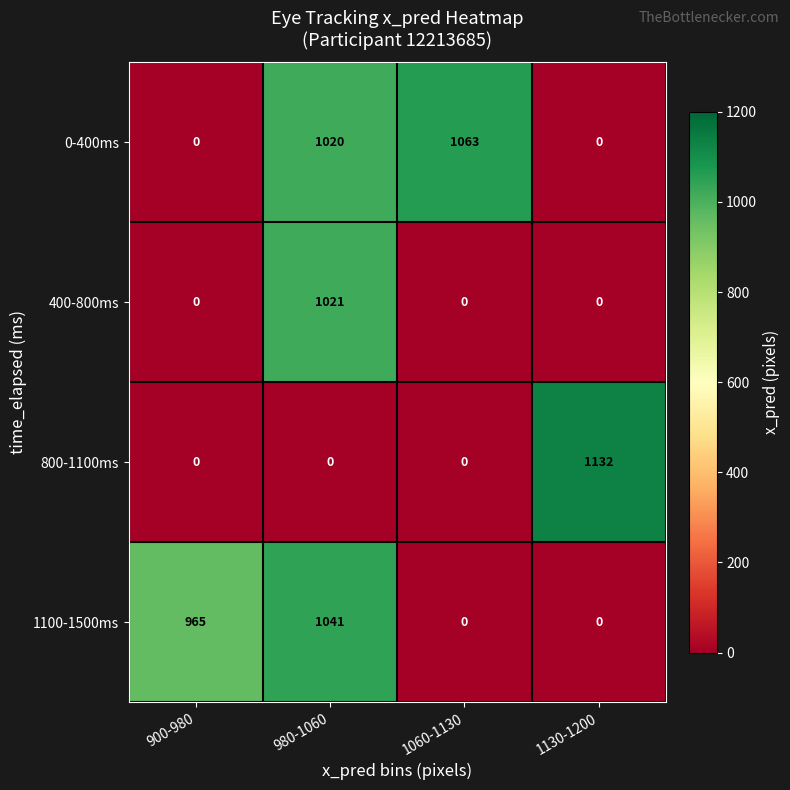

The 1100-1500ms series shows 0 at 1130-1200. True or false?

True